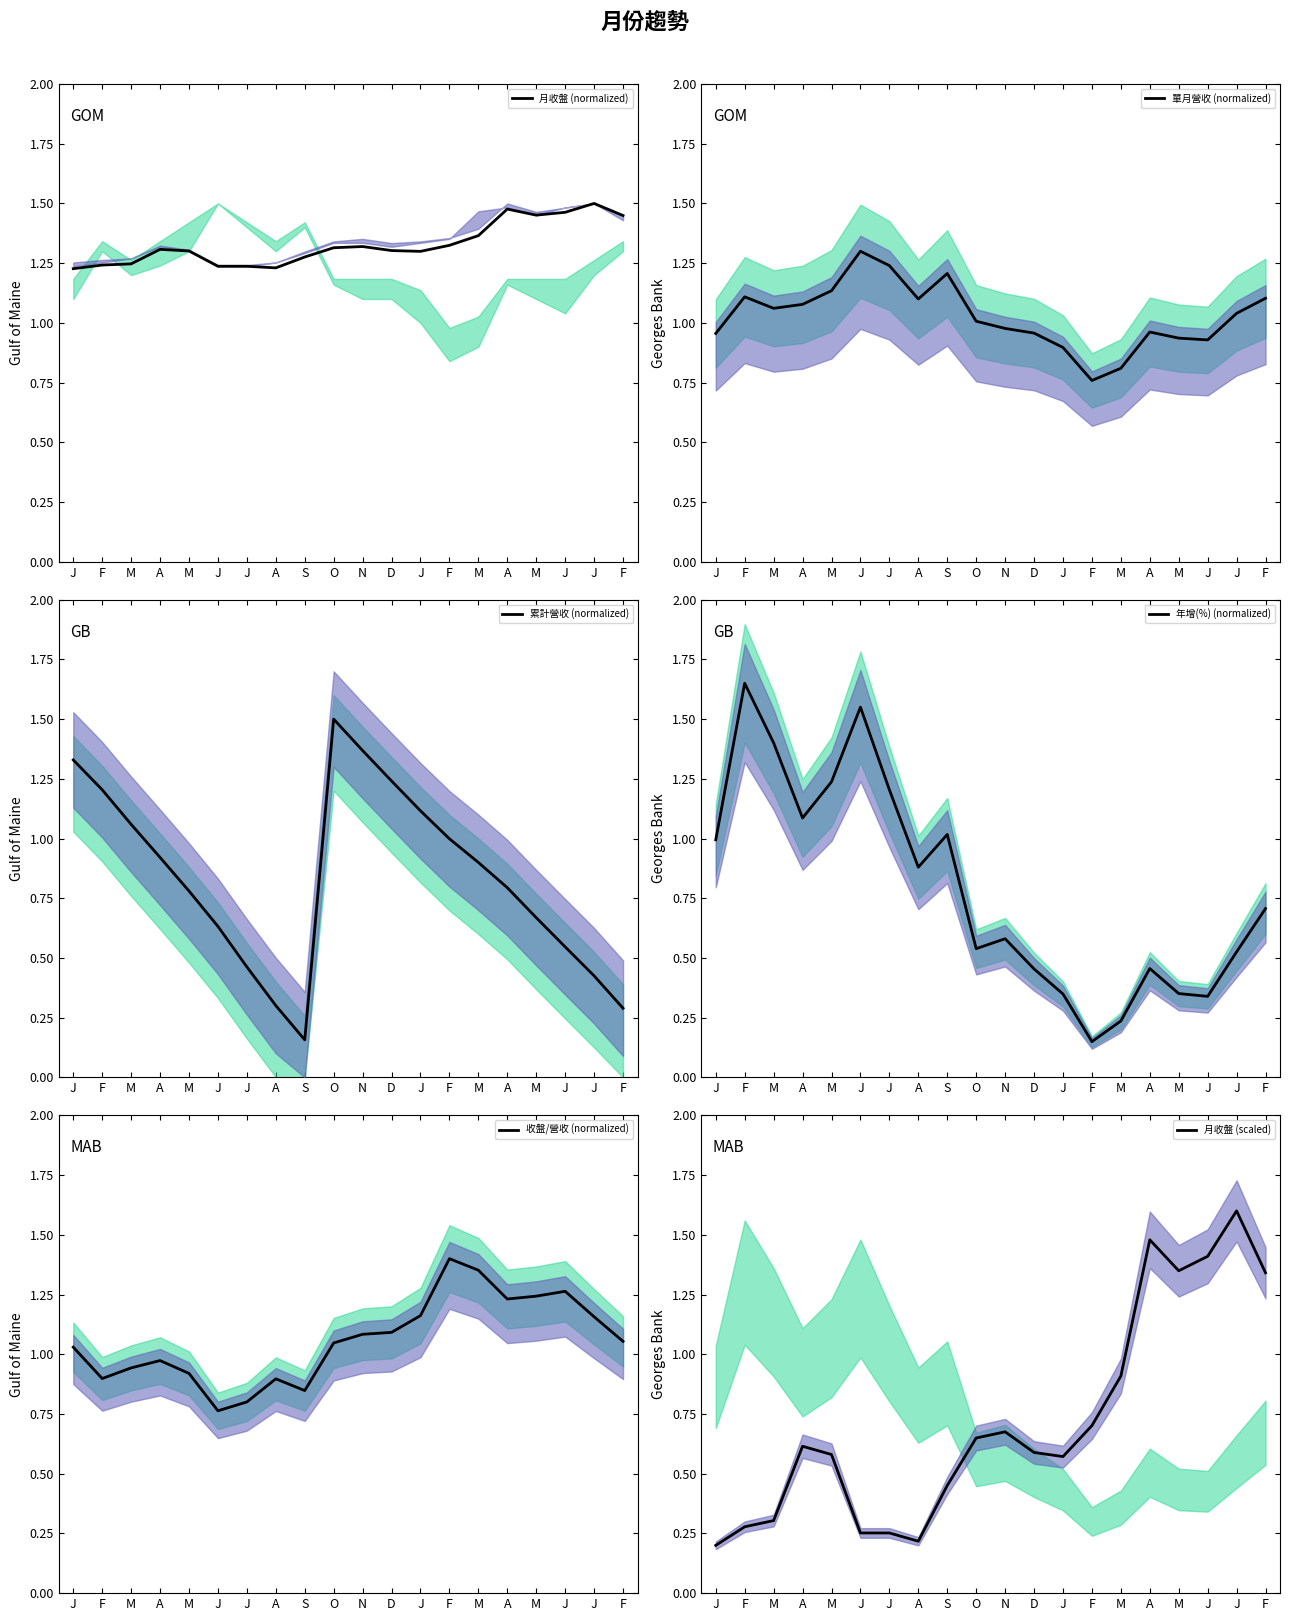

Which category has the lowest value in the 單月營收 (normalized) series?

F